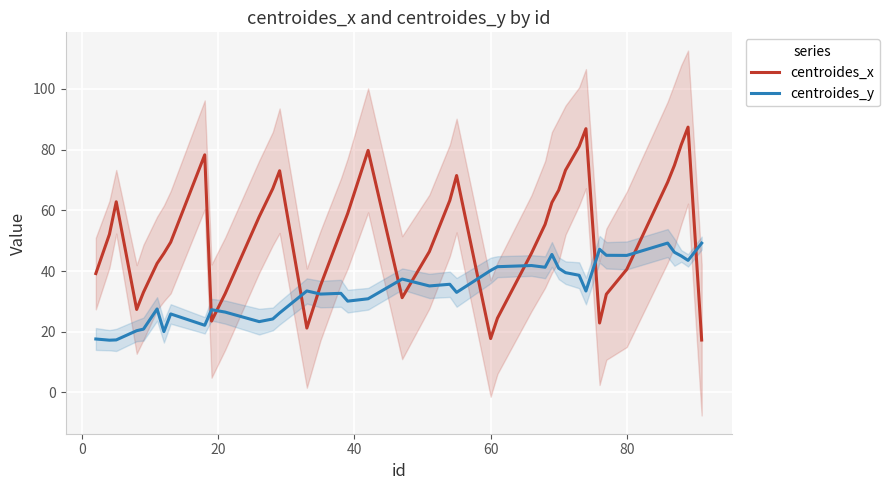

How many interior local peaks does the centroides_x series have?

7